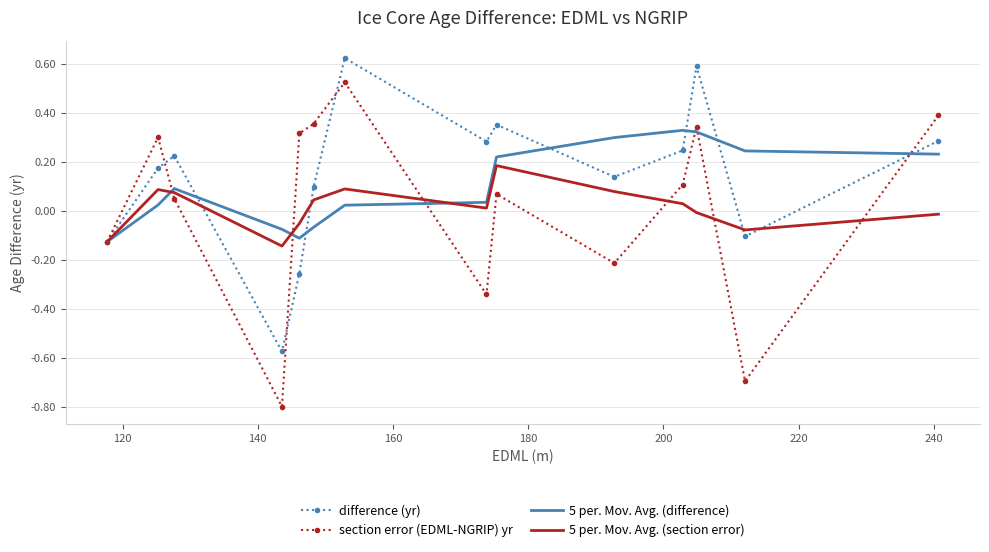

At how many categories does at least one series exceed 0?

12